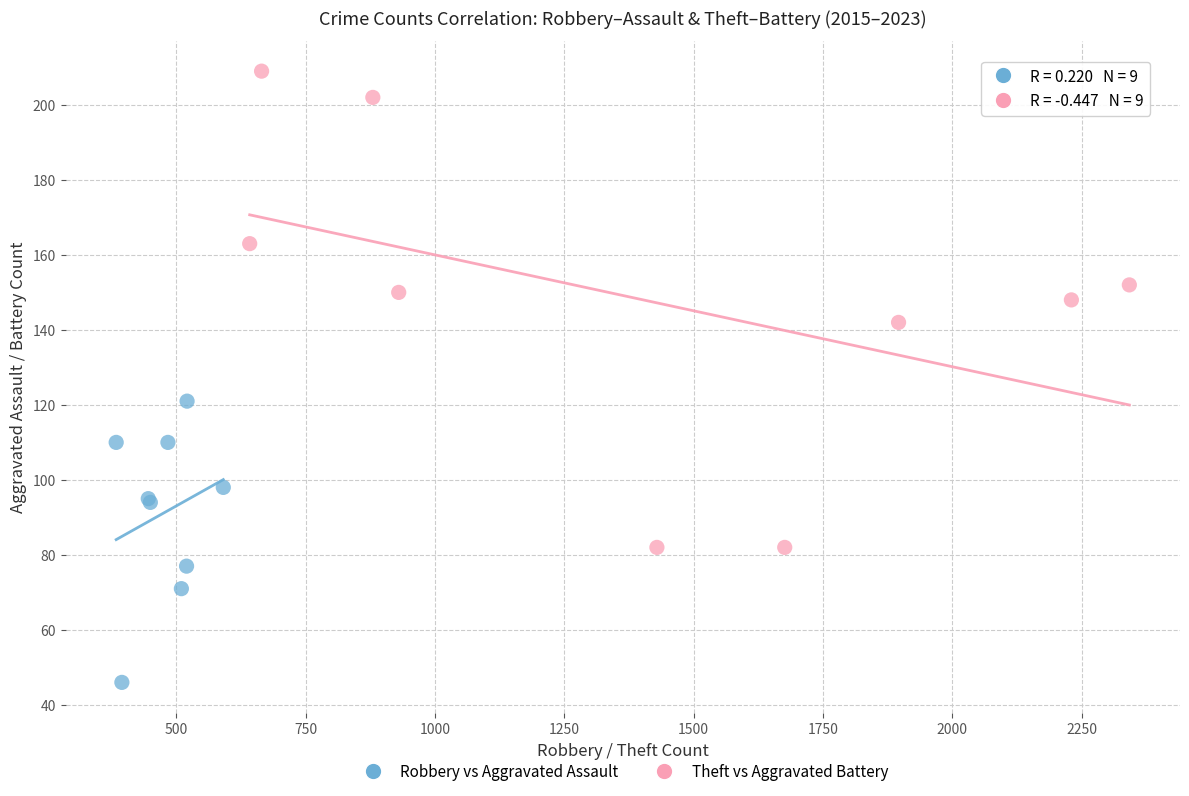

Which series reaches the minimum Y coordinate?

Robbery vs Aggravated Assault